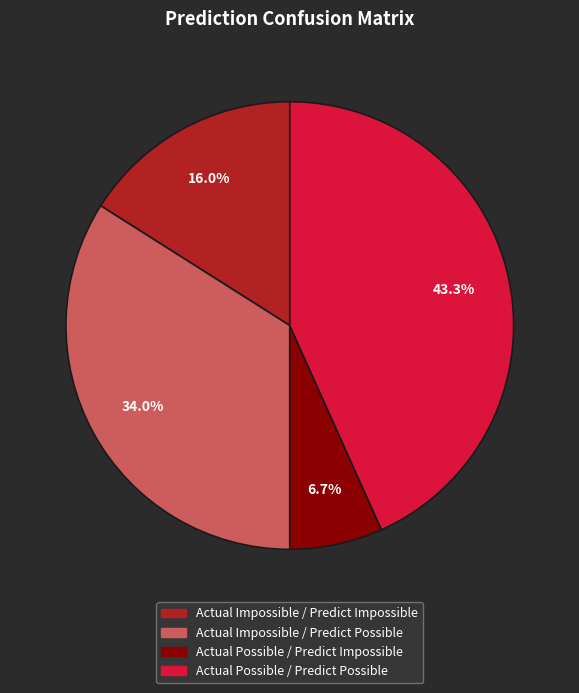

To the nearest percent, what is the average slice percentage?

25%